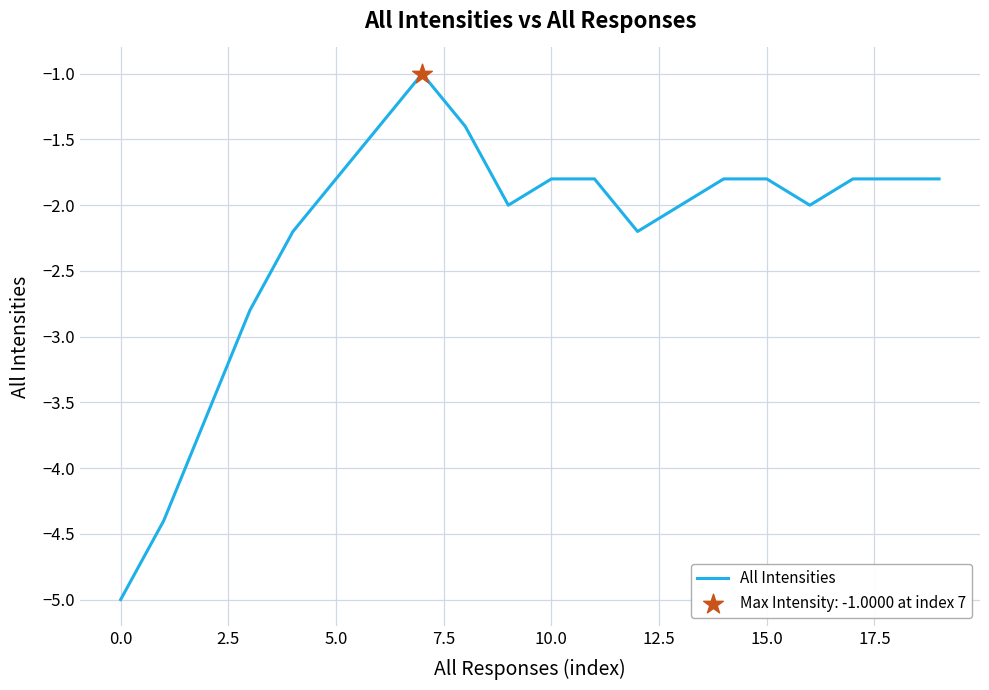

What is the smallest value displayed?

-5.0